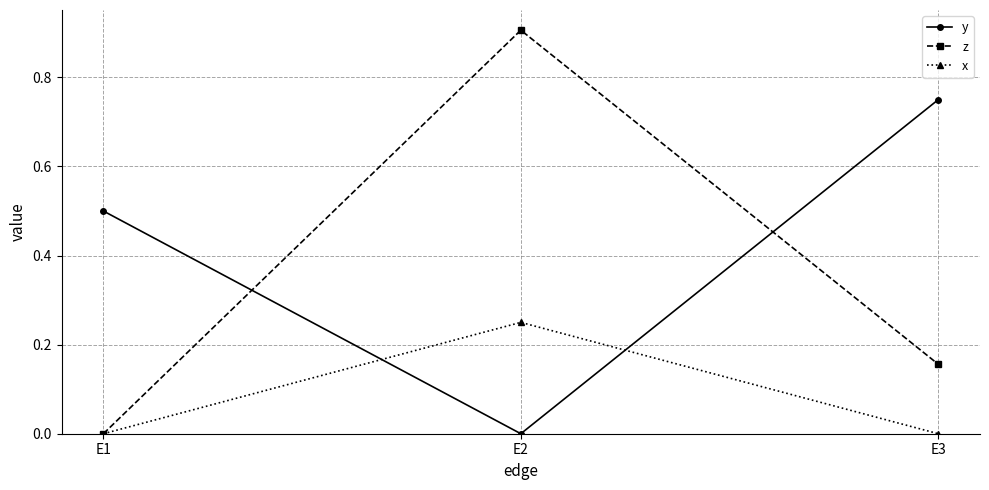

What value does the y series have at E1?

0.5